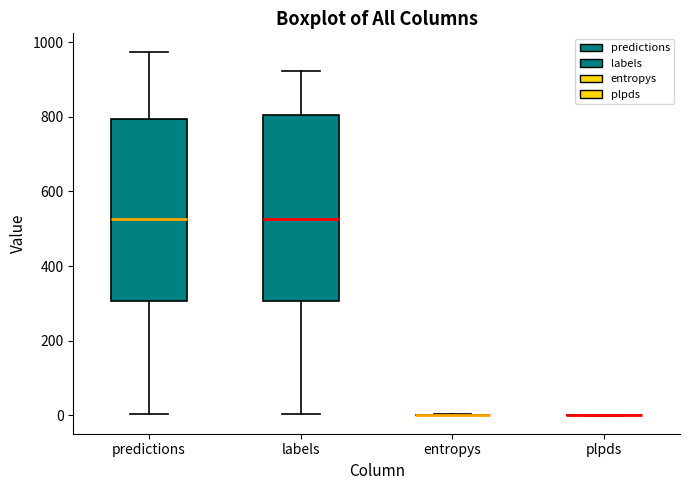

Reading left to right, transcribe this box plot: for each box, give where its median line is, the range the box spans, and where its two whiskers end, as read against the y-axis. The values are not printed on the chart, so give them approximately, as read against the axis.

predictions: median 520, box 300 to 800, whiskers 0 to 980
labels: median 520, box 300 to 800, whiskers 0 to 920
entropys: box collapsed to a line at 0, whiskers 0 to 0
plpds: box collapsed to a line at 0, whiskers 0 to 0